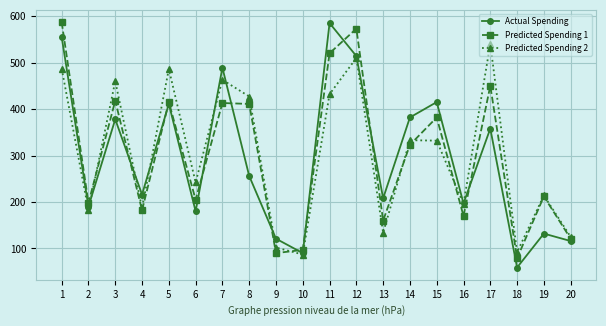

How many lines are shown in the chart?

3